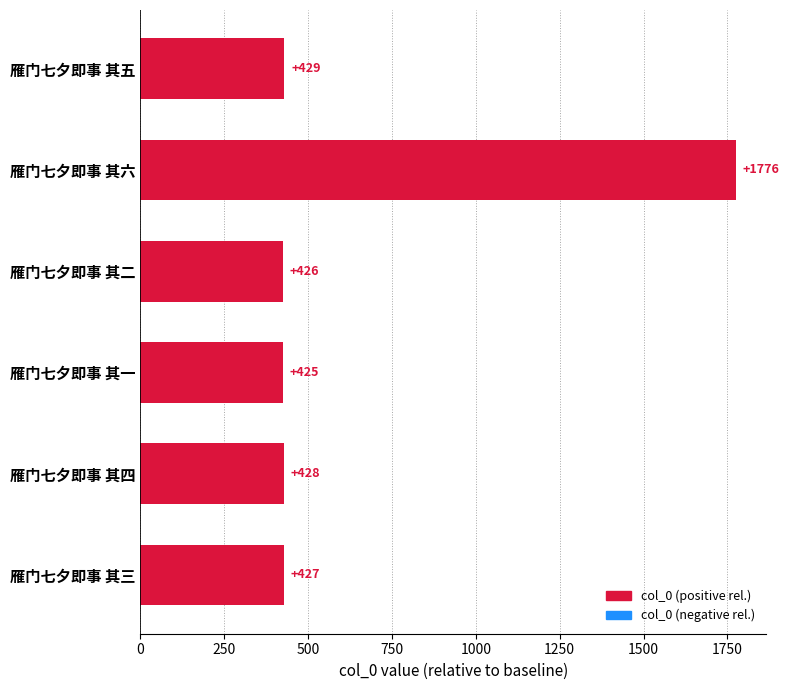

How many bars are there in total?

6